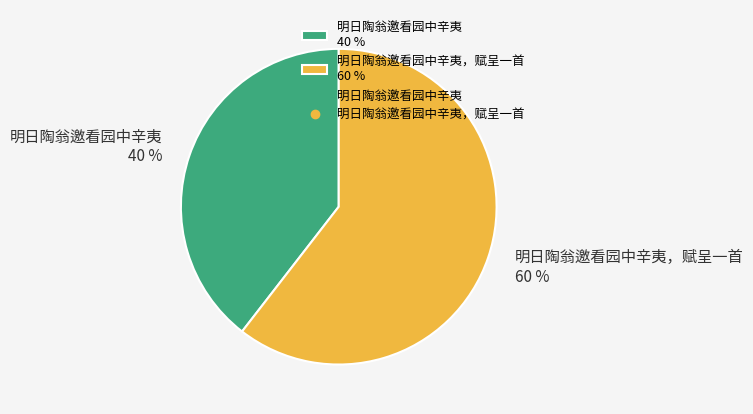

Is there a majority slice in this chart?

Yes